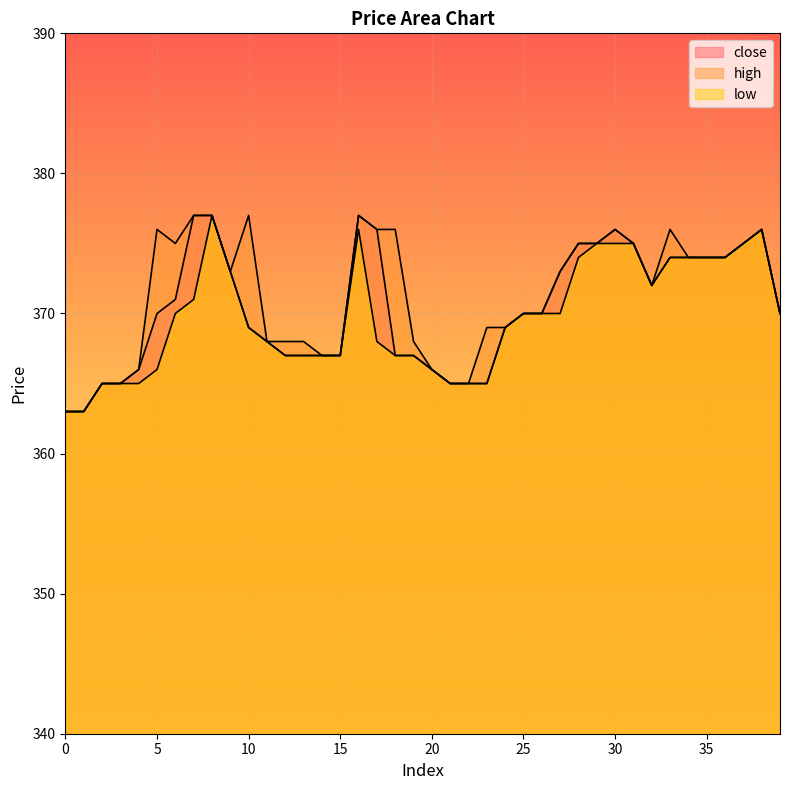

True or false: high and close intersect in this chart.

False